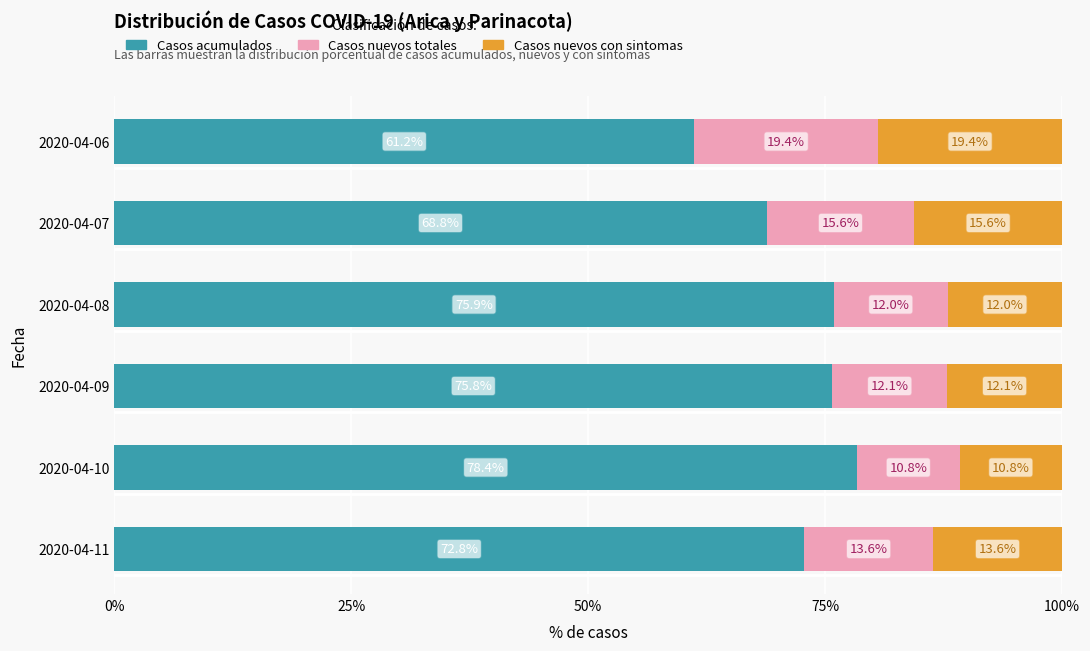

What is the difference between the second highest and minimum values in the Casos acumulados series?

14.7